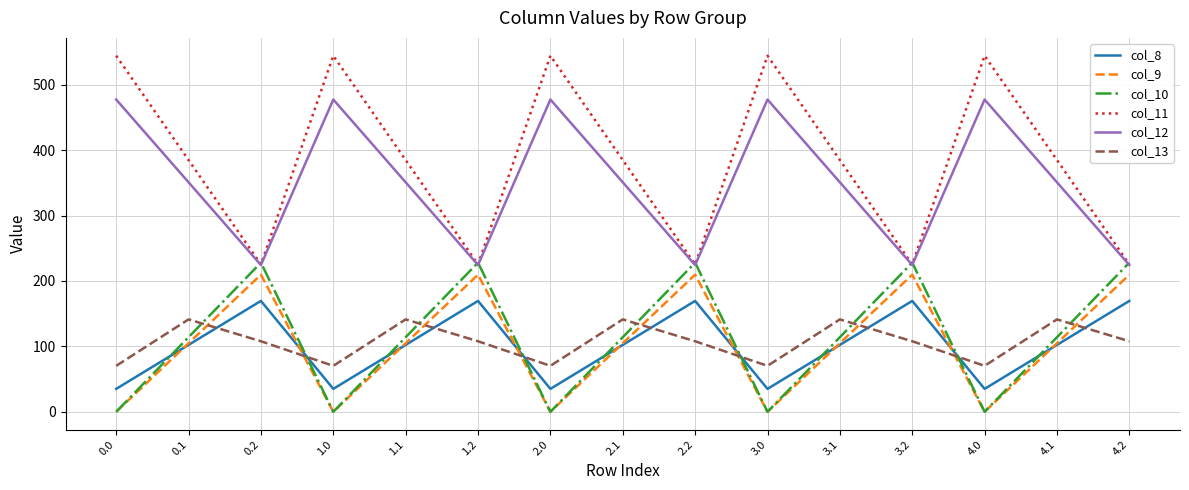

What position from the right is 1.0?

12